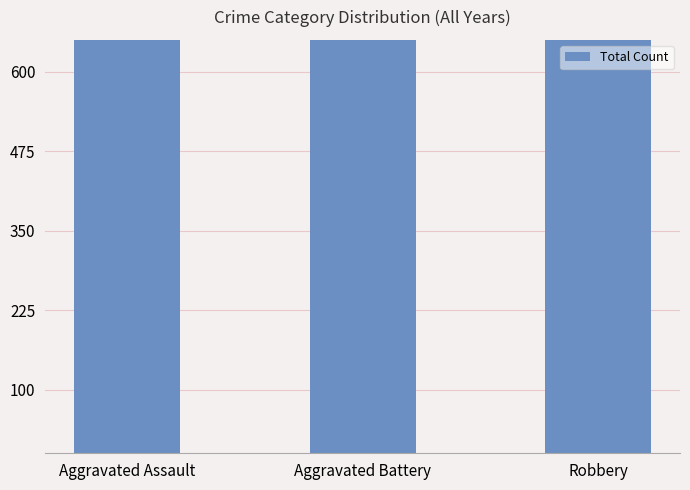

Rank the categories by value from lowest to highest.

Aggravated Assault, Aggravated Battery, Robbery